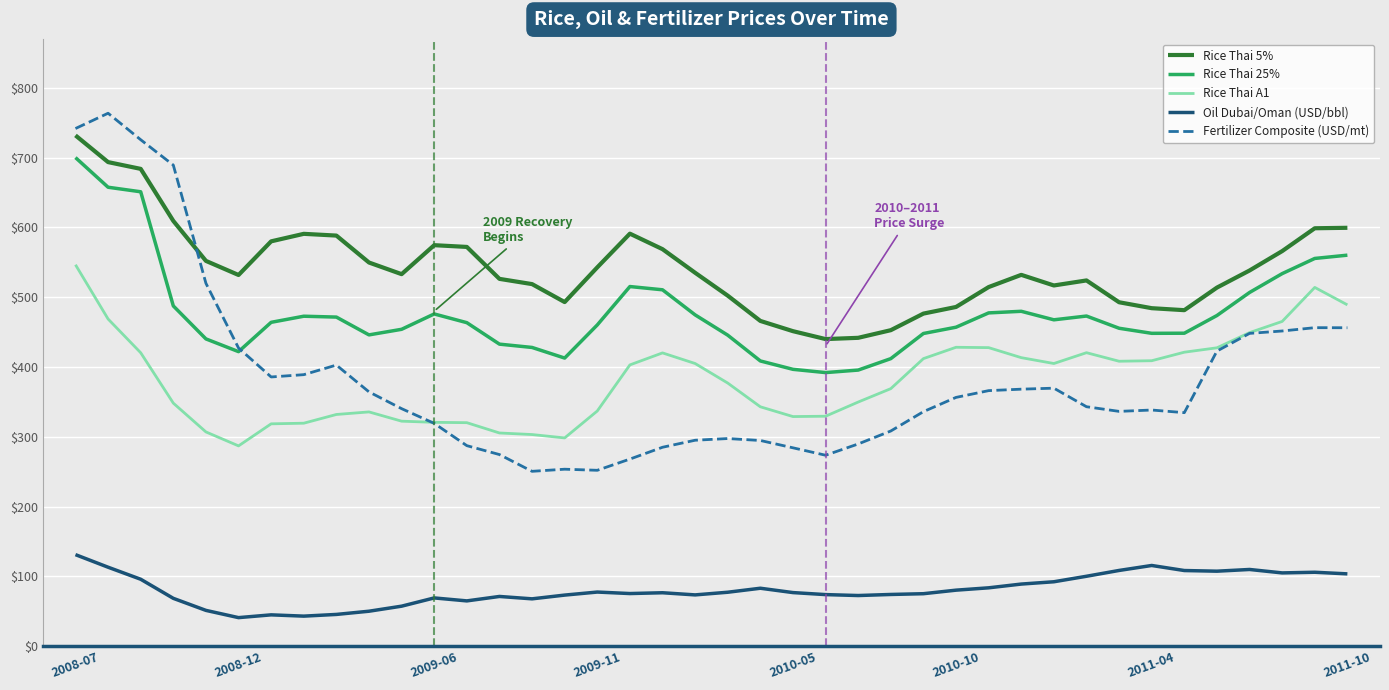

Which series has the widest spread of values?

Fertilizer Composite (USD/mt)